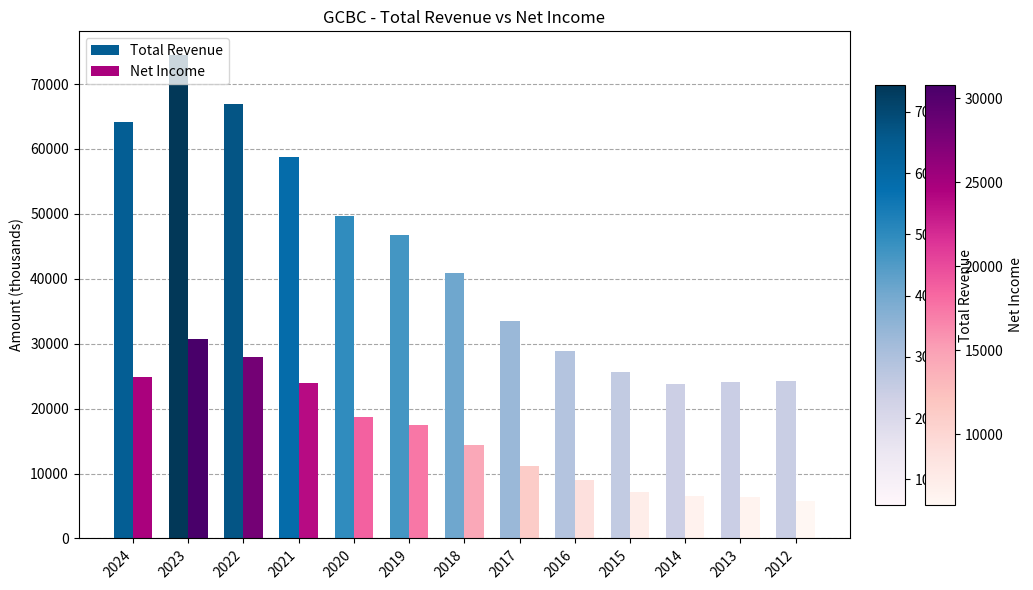

Between 2024 and 2014, which series saw the biggest shift?

Total Revenue